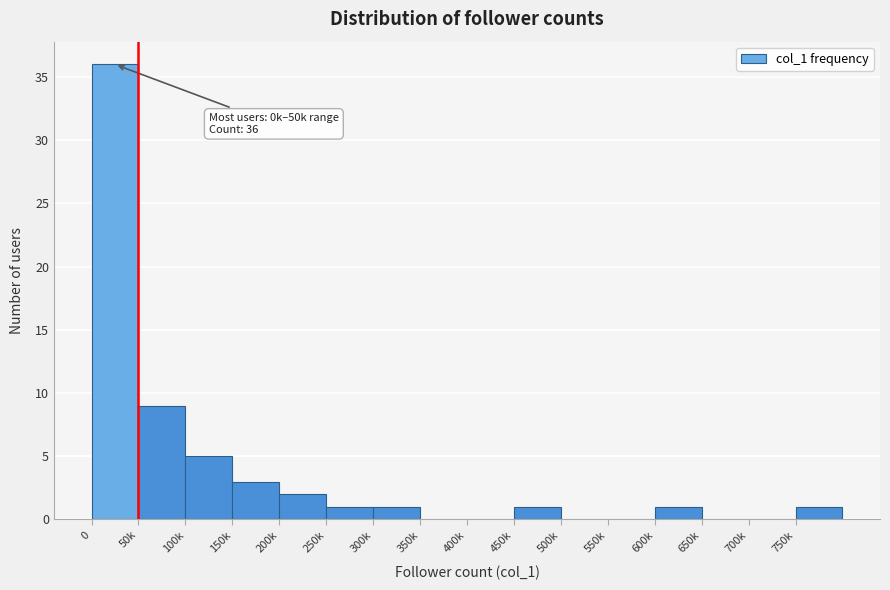

Reading left to right, extract all data points from this chart.

0=36	50k=9	100k=5	150k=3	200k=2	250k=1	300k=1	350k=0	400k=0	450k=1	500k=0	550k=0	600k=1	650k=0	700k=0	750k=1